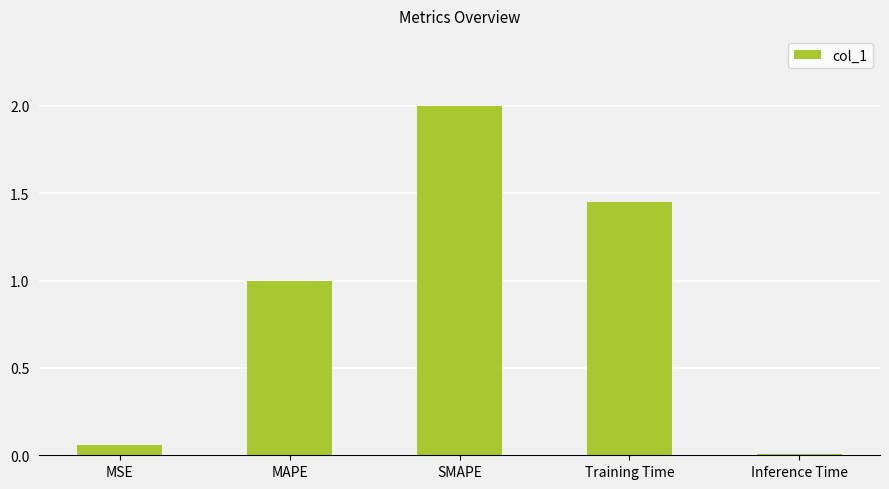

List the labels in order of value, smallest first.

Inference Time, MSE, MAPE, Training Time, SMAPE